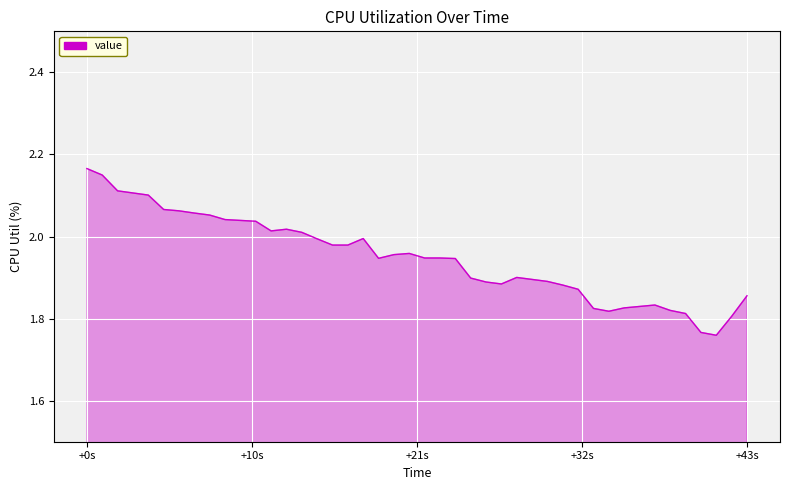

What is the difference between the maximum and minimum values?

0.4